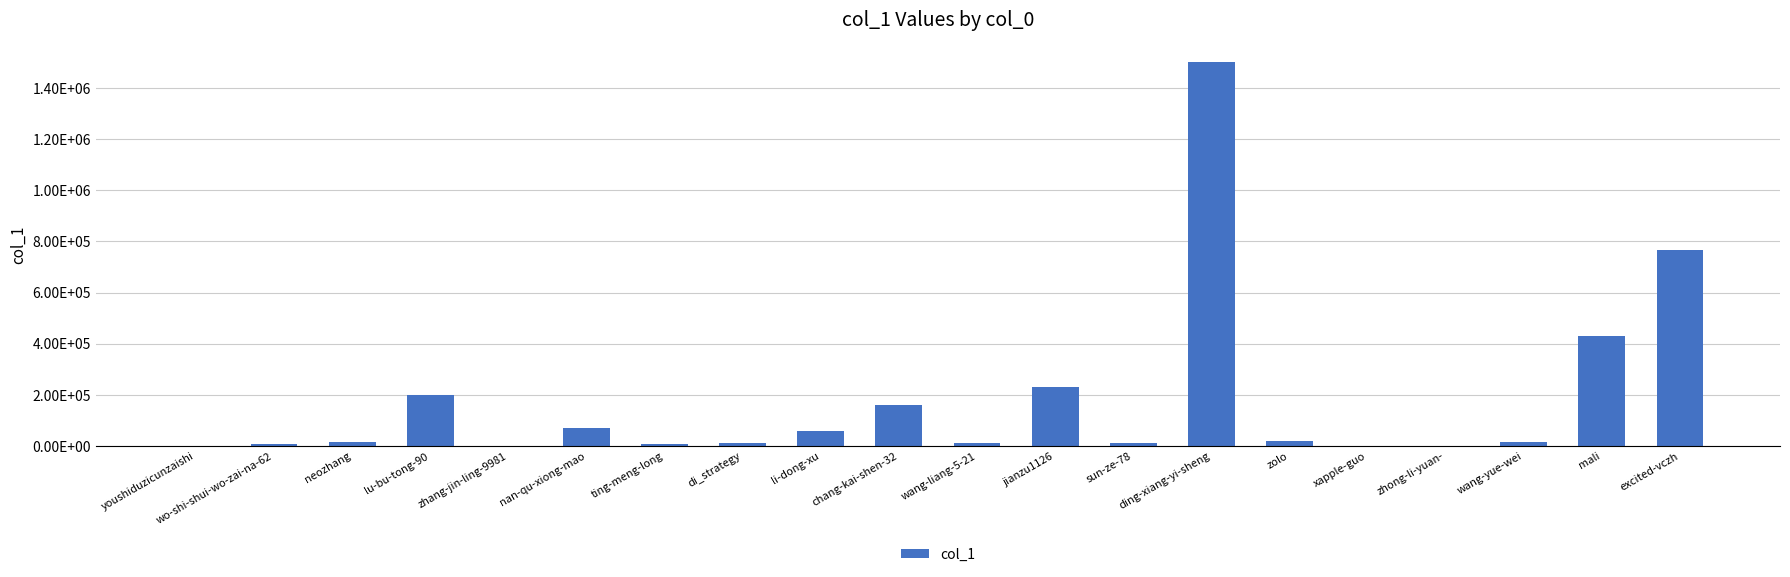

What is the change in value from zhang-jin-ling-9981 to chang-kai-shen-32?

+158861